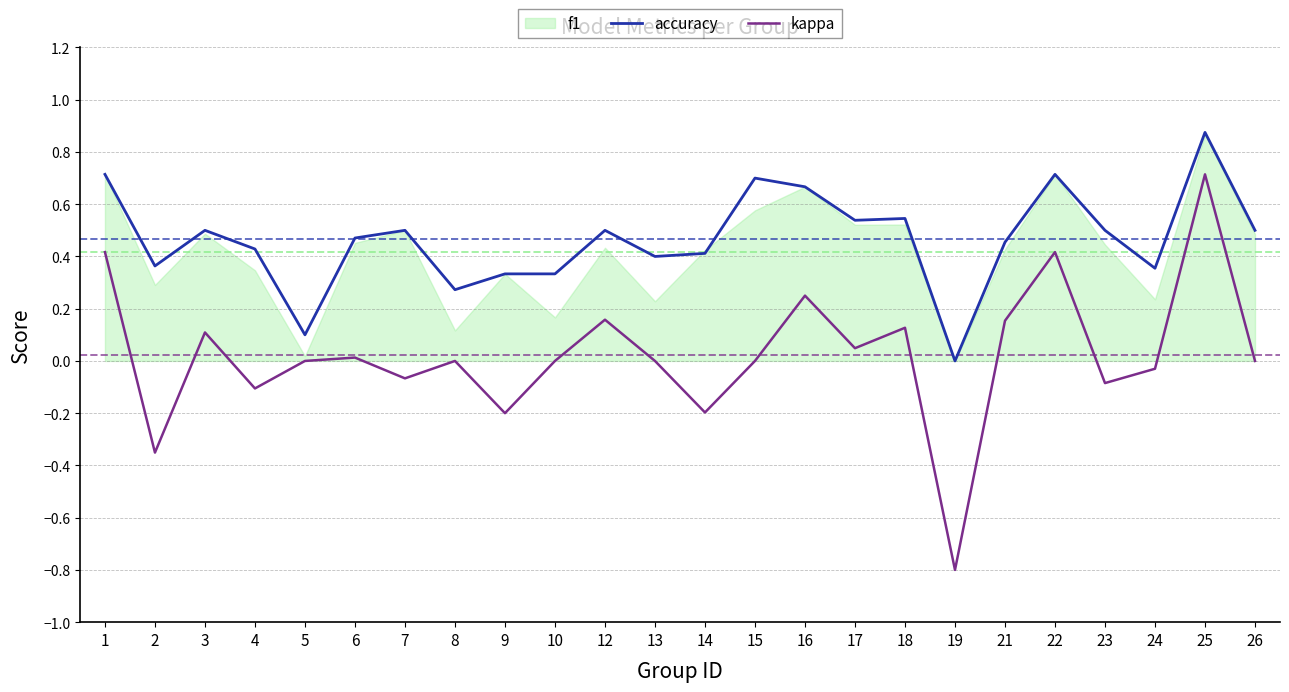

Which label corresponds to the smallest value in the chart?

19